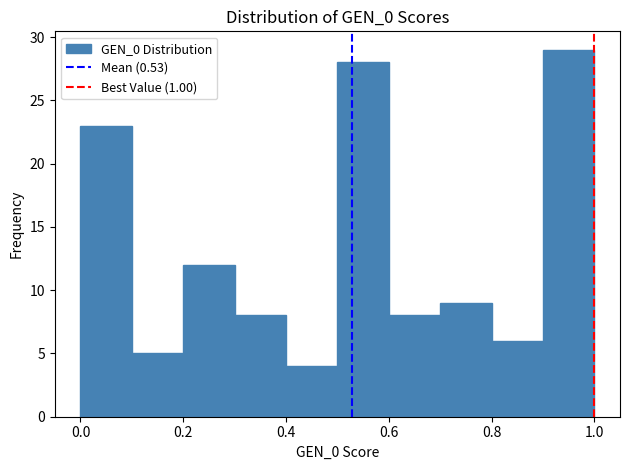

Reading left to right, list every bar in this chart as the range it spans on the x-axis followed by its height. The values are not printed on the chart, so give them approximately, as read against the axis.

0.0 to 0.1: 23
0.1 to 0.2: 5
0.2 to 0.3: 12
0.3 to 0.4: 8
0.4 to 0.5: 4
0.5 to 0.6: 28
0.6 to 0.7: 8
0.7 to 0.8: 9
0.8 to 0.9: 6
0.9 to 1.0: 29